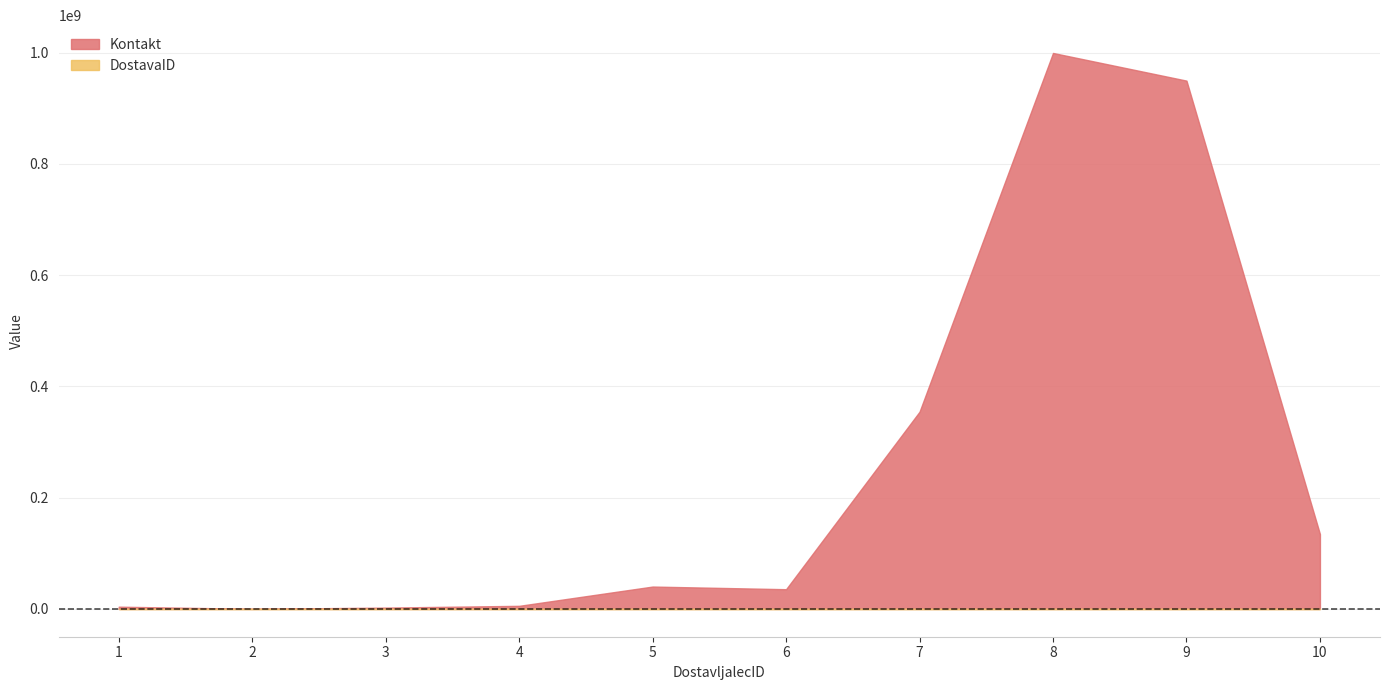

Which series has the widest spread of values?

Kontakt